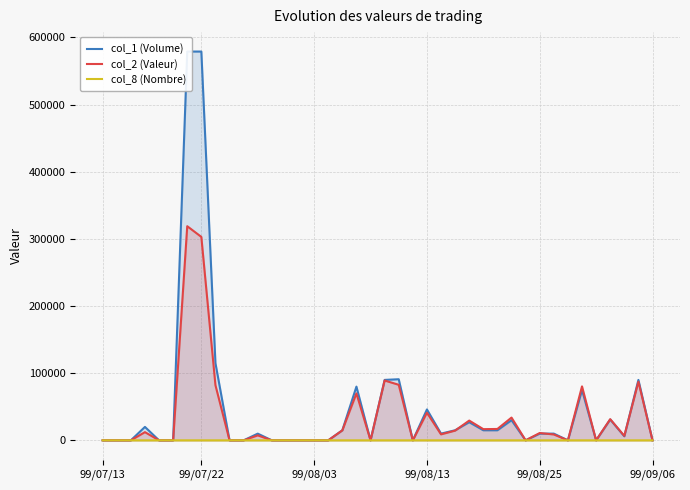

Between 6 and 37, which is larger?

6